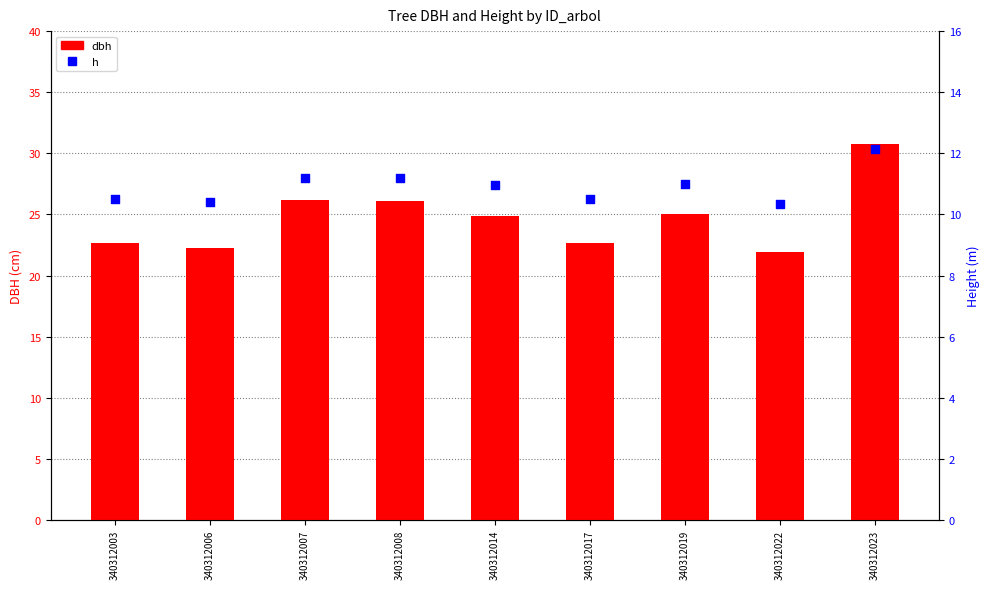

Which series reaches the minimum Y coordinate?

h